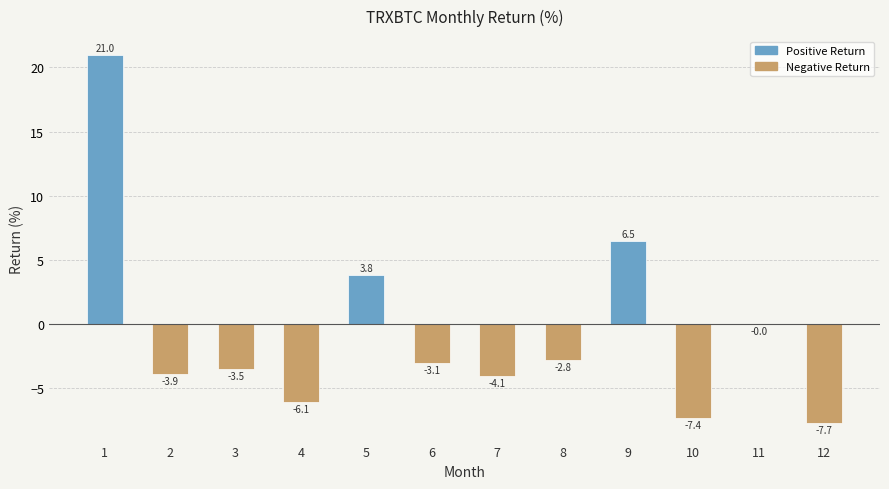

What is the change in value from 1 to 8?

-23.8